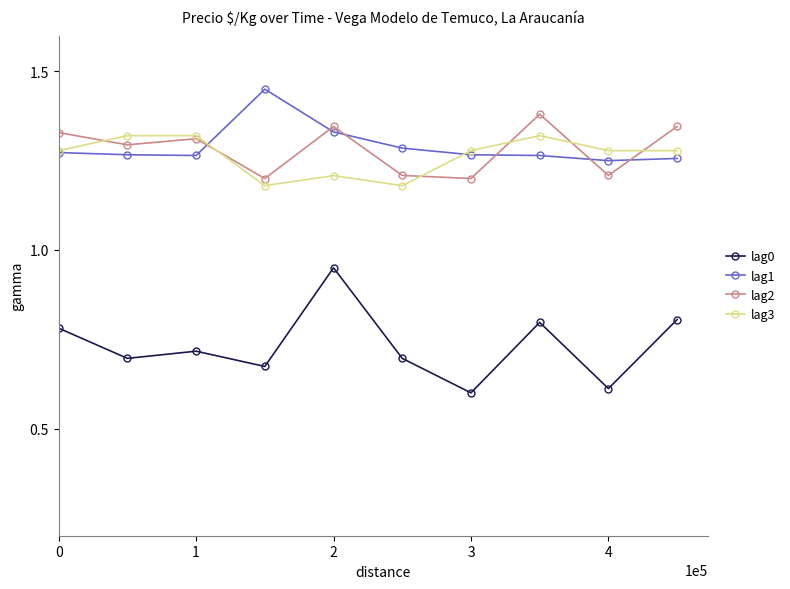

At how many categories does at least one series exceed 0?

10